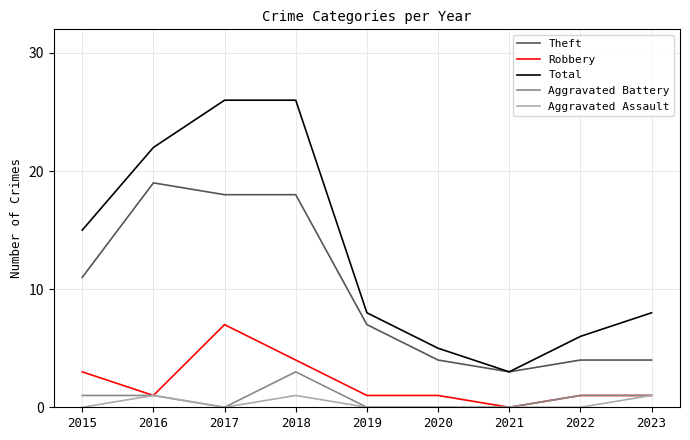

The Aggravated Battery series shows 0 at 2019. True or false?

True